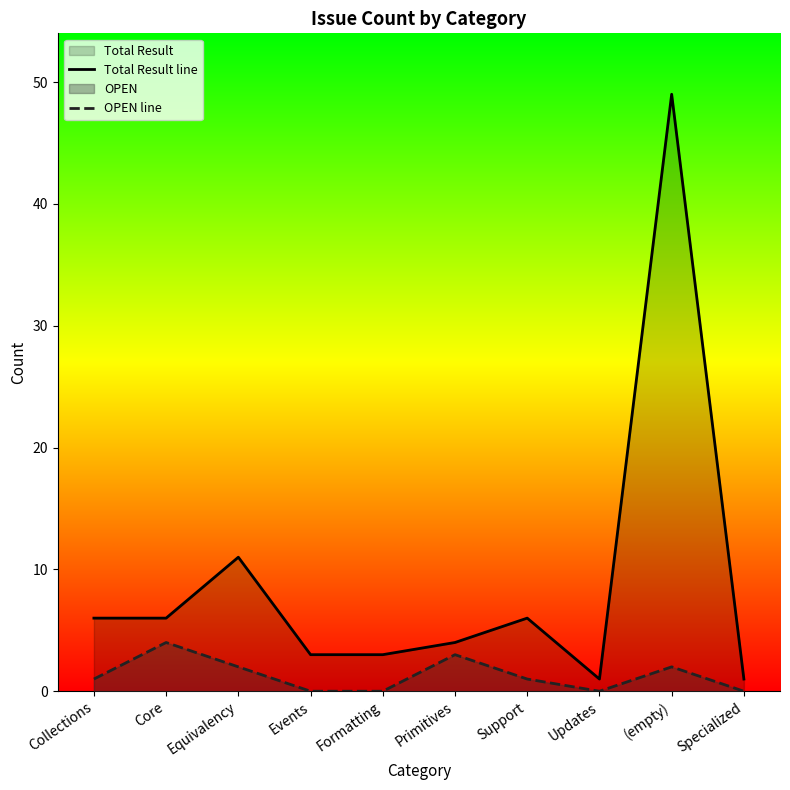

Reading right to left, list all the values displayed in this chart.

Total Result line: Specialized=1	(empty)=49	Updates=1	Support=6	Primitives=4	Formatting=3	Events=3	Equivalency=11	Core=6	Collections=6
OPEN line: Specialized=0	(empty)=2	Updates=0	Support=1	Primitives=3	Formatting=0	Events=0	Equivalency=2	Core=4	Collections=1